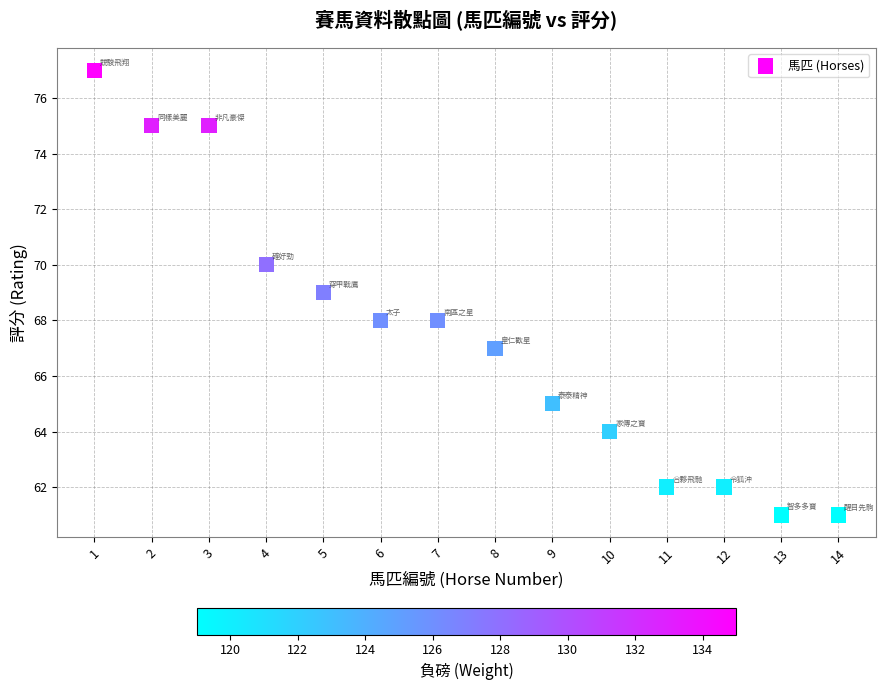

What is the range of X values (max minus min)?

13